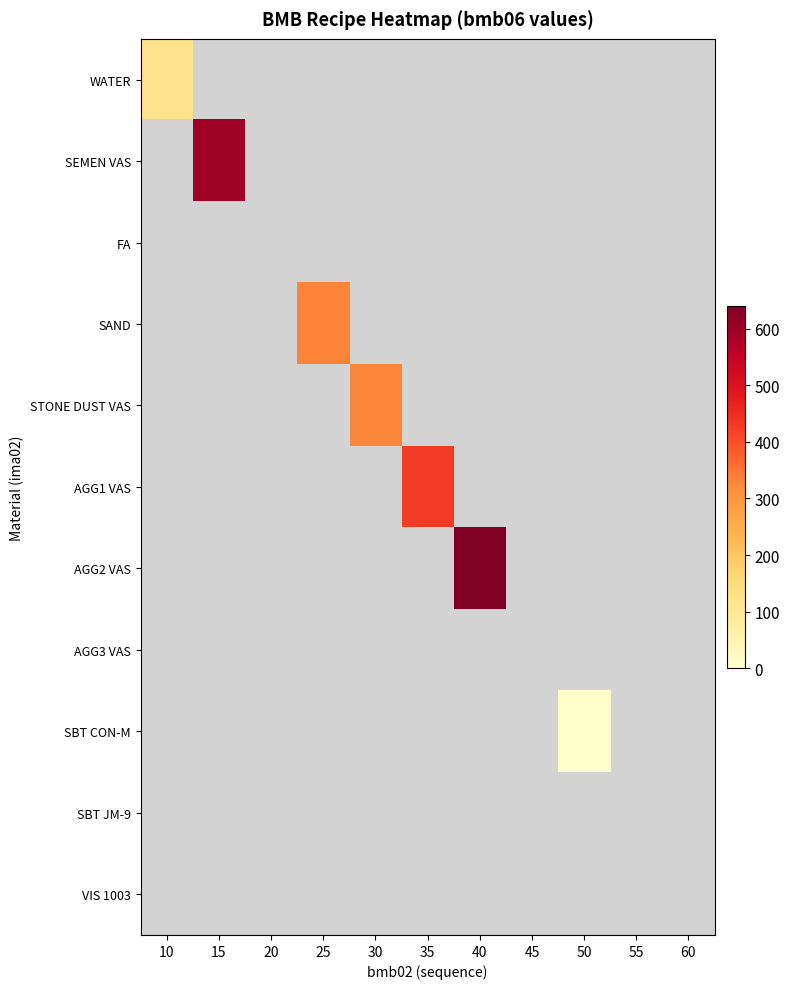

Which category has the highest value across all series?

40